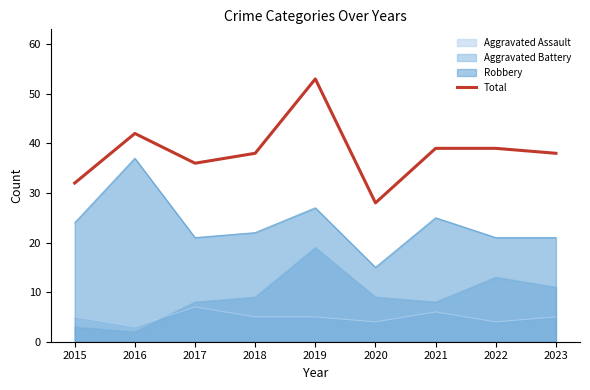

Is it true that the value at 2016 is 42?

True